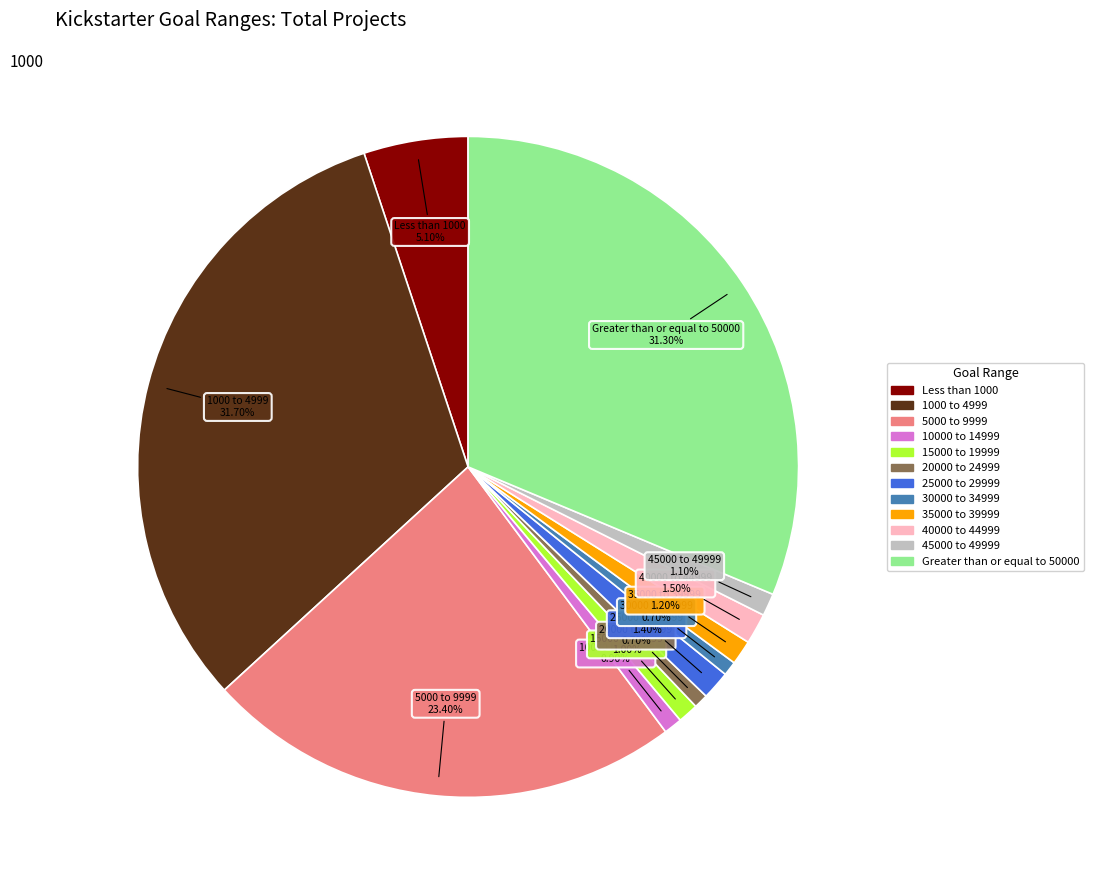

To the nearest percent, what percentage of the pie is 15000 to 19999?

1%